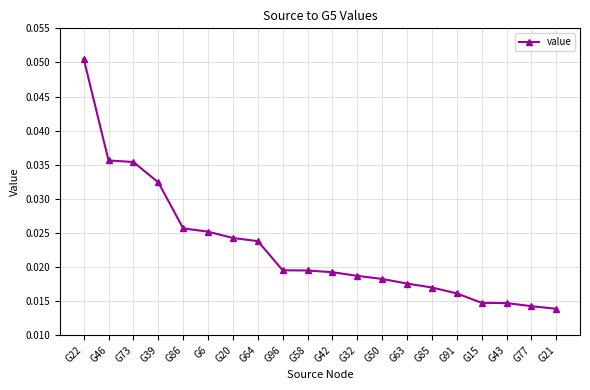

How many lines are shown in the chart?

1